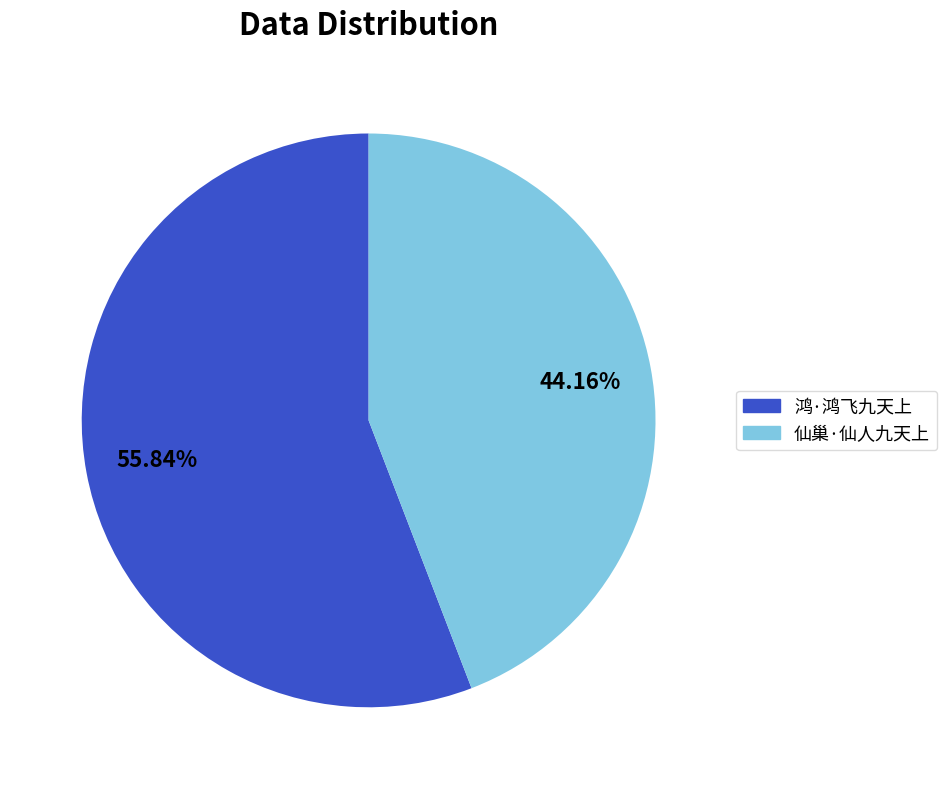

Which category has the smallest portion of the pie?

仙巢·仙人九天上